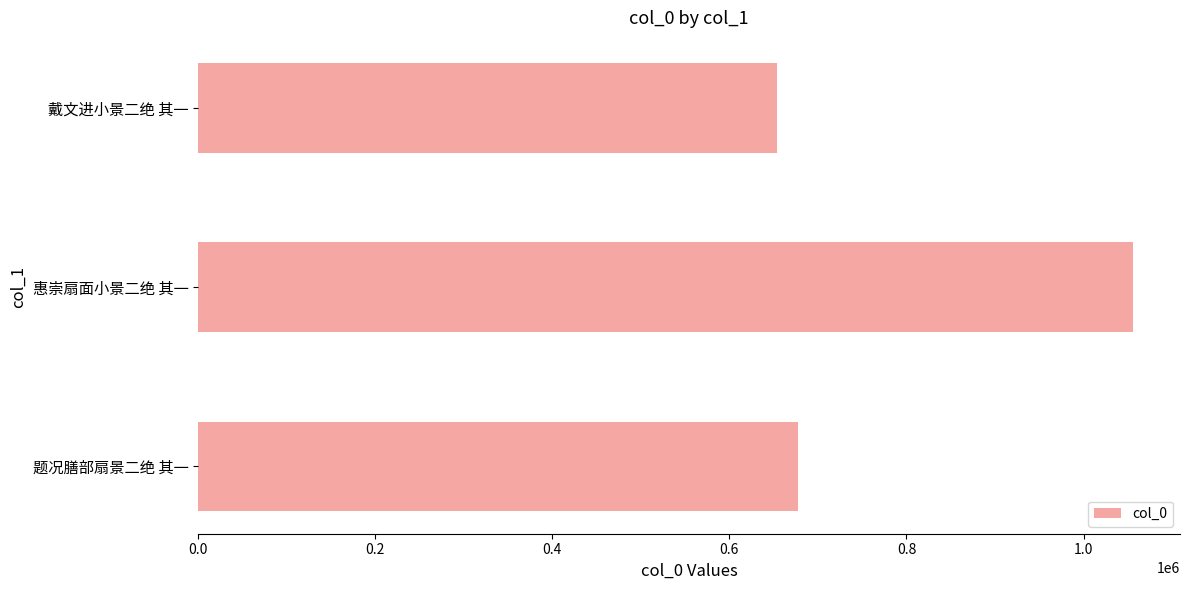

List the labels in order of value, smallest first.

戴文进小景二绝 其一, 题况膳部扇景二绝 其一, 惠崇扇面小景二绝 其一